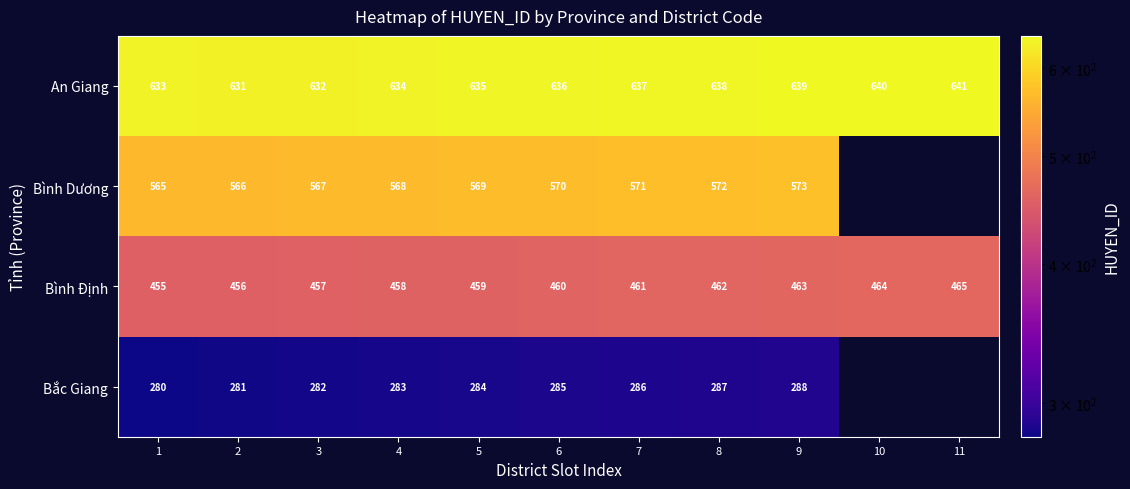

Is it true that Bắc Giang equals 283 at 4?

True